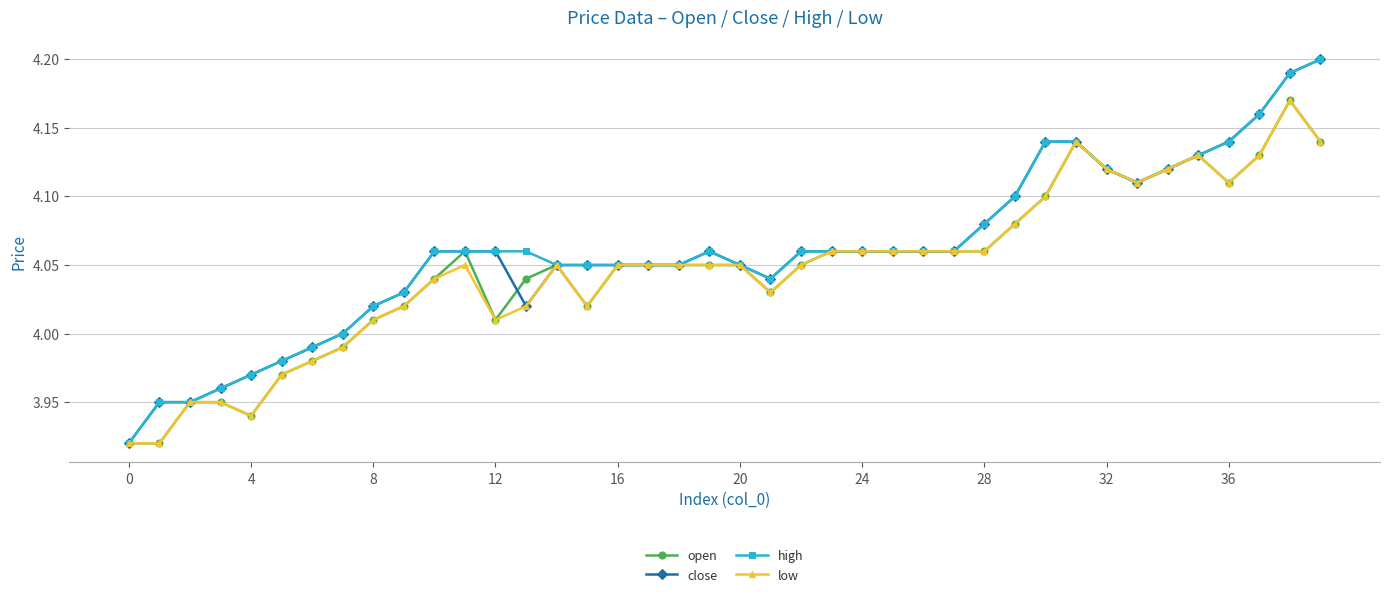

Is this an area chart (filled region under the line)?

No